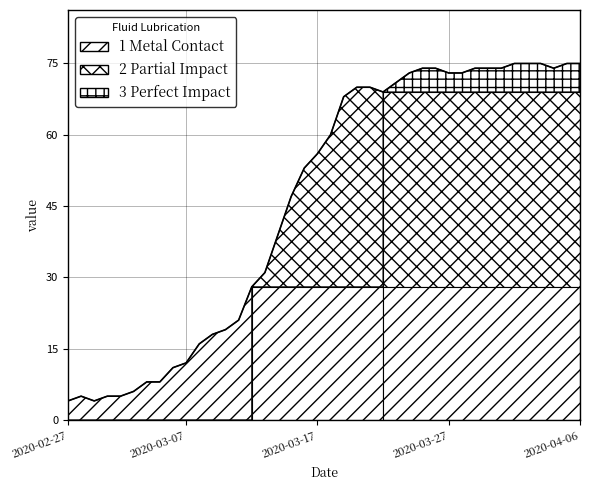

True or false: the data shows 21 at 2020-03-11.

True